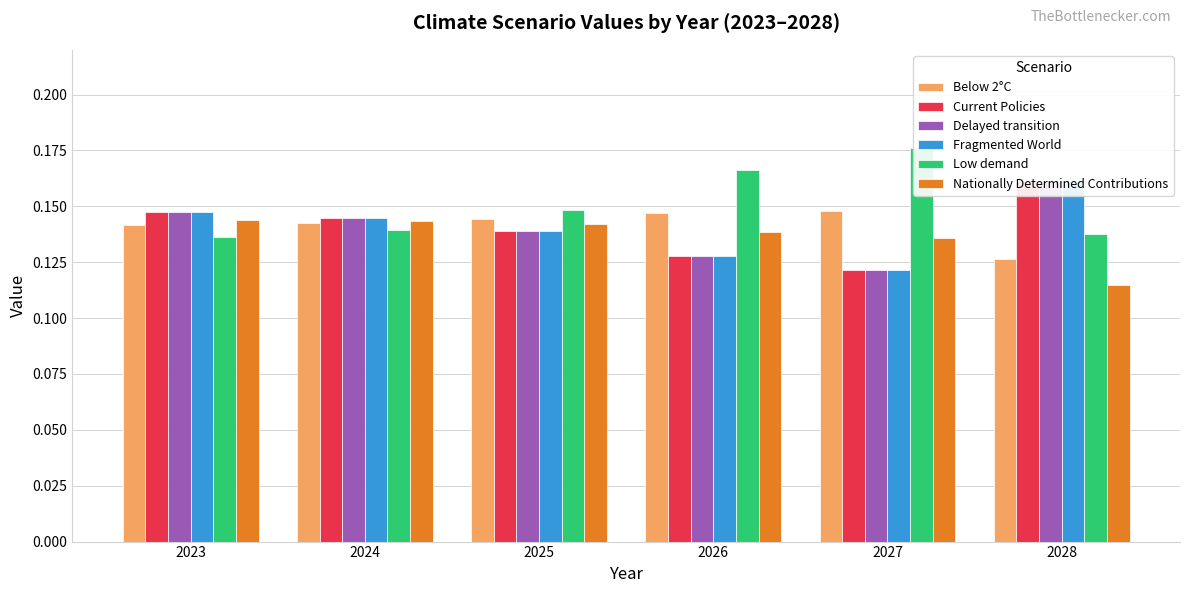

The value of Current Policies at 2026 is 0.1. True or false?

True